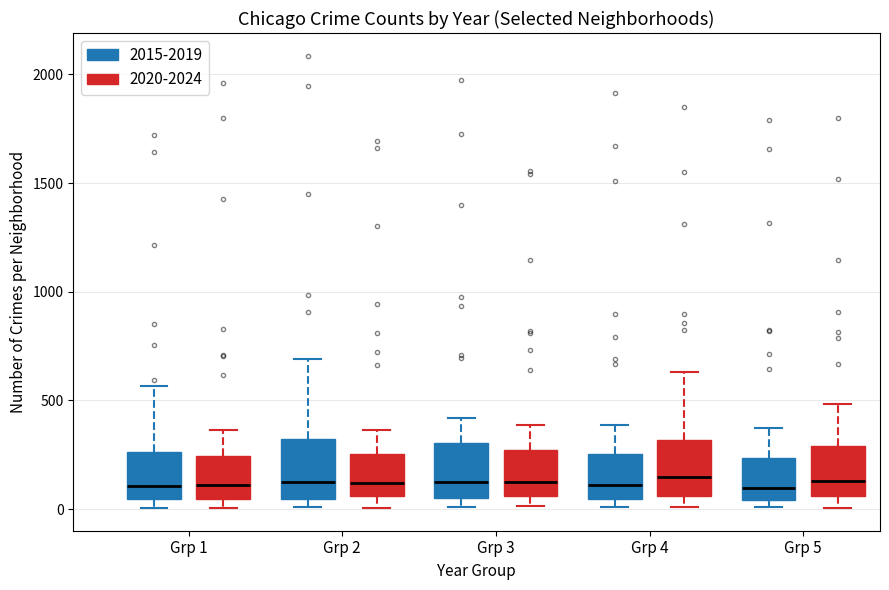

Where does the upper whisker of the box for Grp 1 (2015-2019) end on the y-axis? The values are not printed on the chart, so give them approximately, as read against the axis.

550